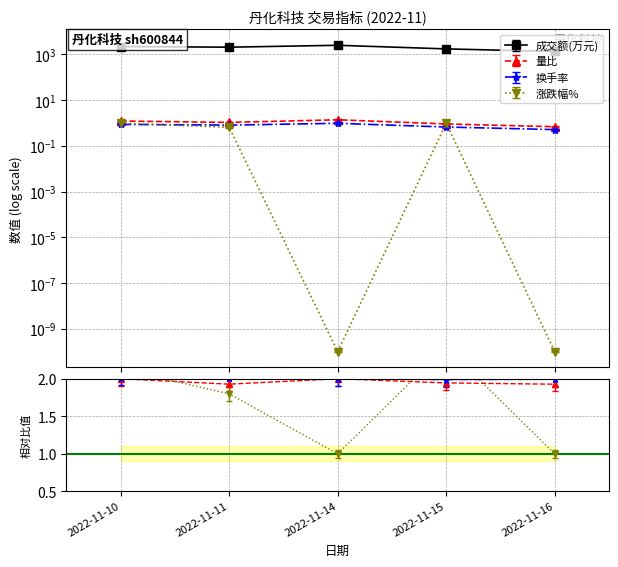

At which label is 成交额(万元) closest to 1900?

2022-11-11